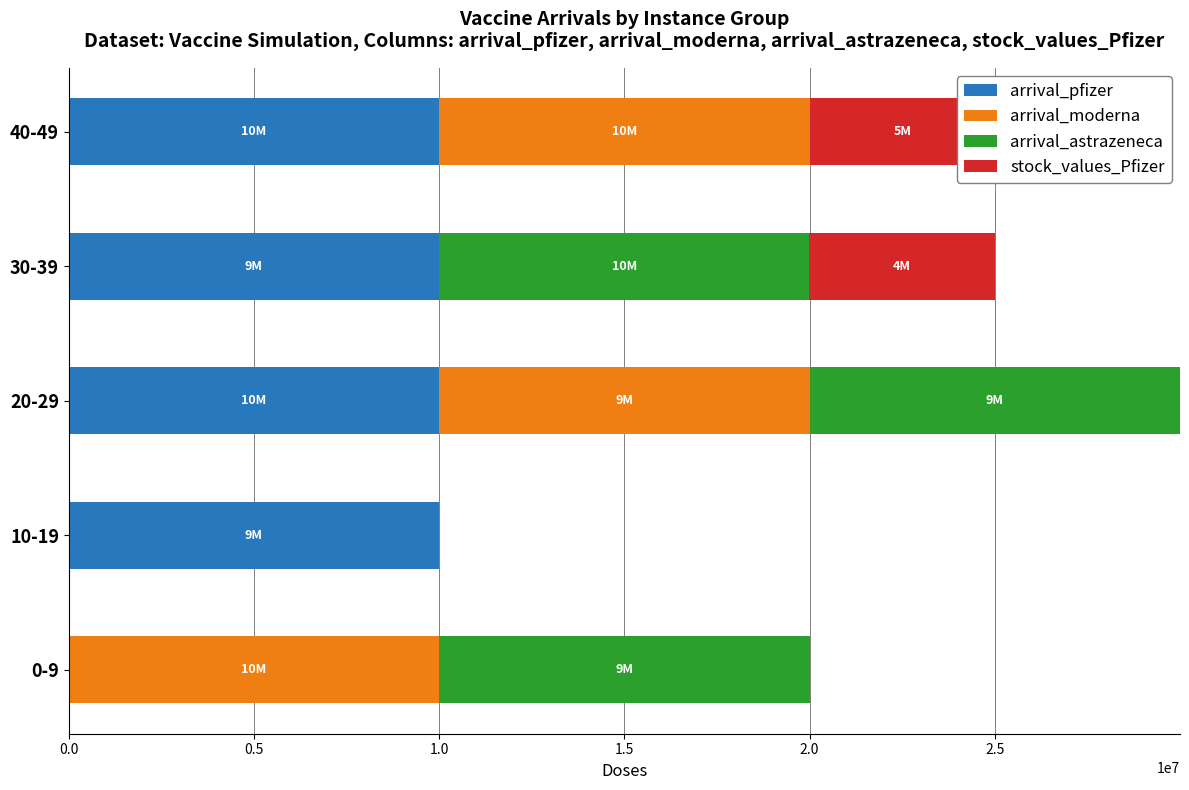

Rank the series by their maximum value, from lowest to highest.

stock_values_Pfizer, arrival_astrazeneca, arrival_moderna, arrival_pfizer